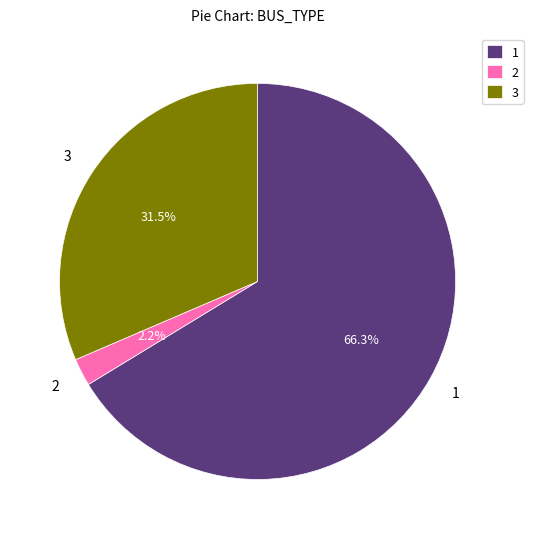

How many slices are in this pie chart?

3